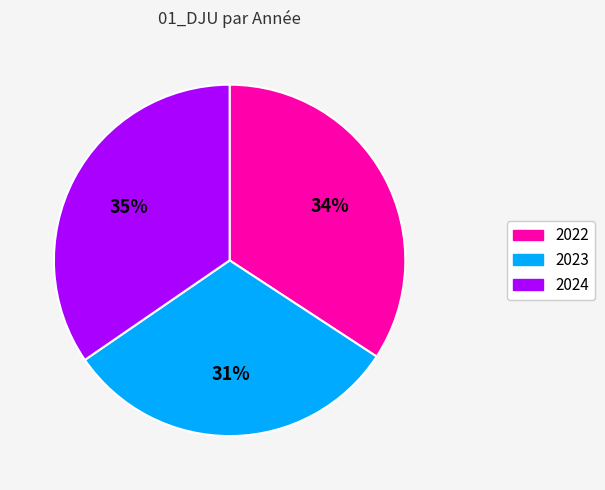

Is the sum of 2022 and 2024 greater than half?

Yes